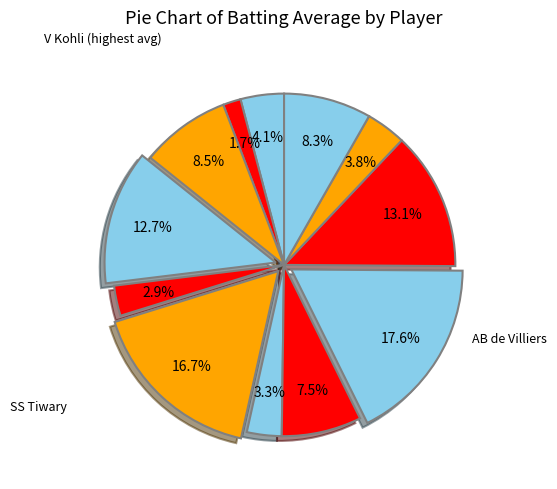

Which slice is the largest?

AB de Villiers